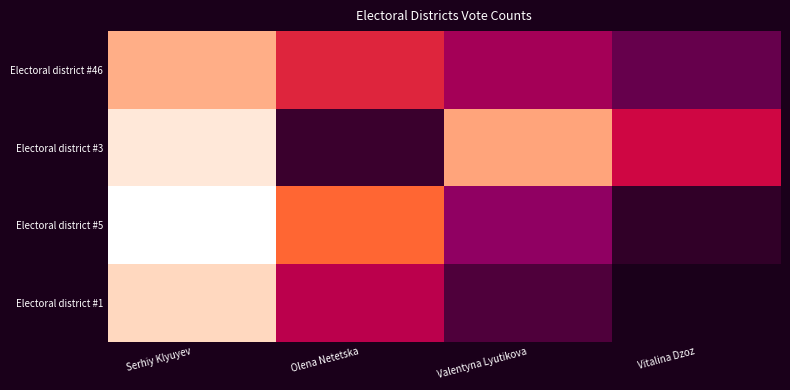

Which series has the largest total across all categories?

Electoral district #1